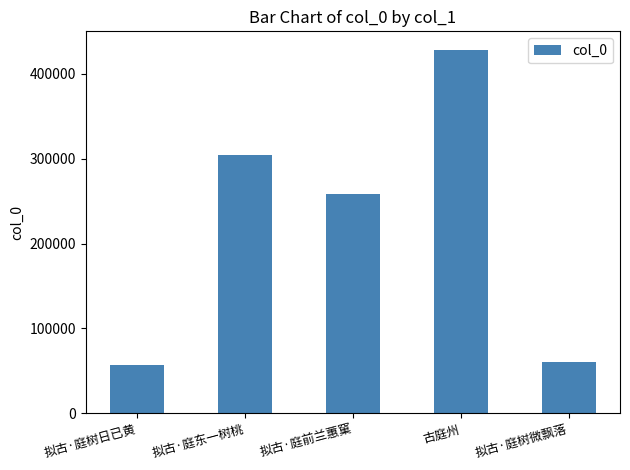

What is the difference between the values at 拟古·庭树微飘落 and 拟古·庭树日已黄?

4066